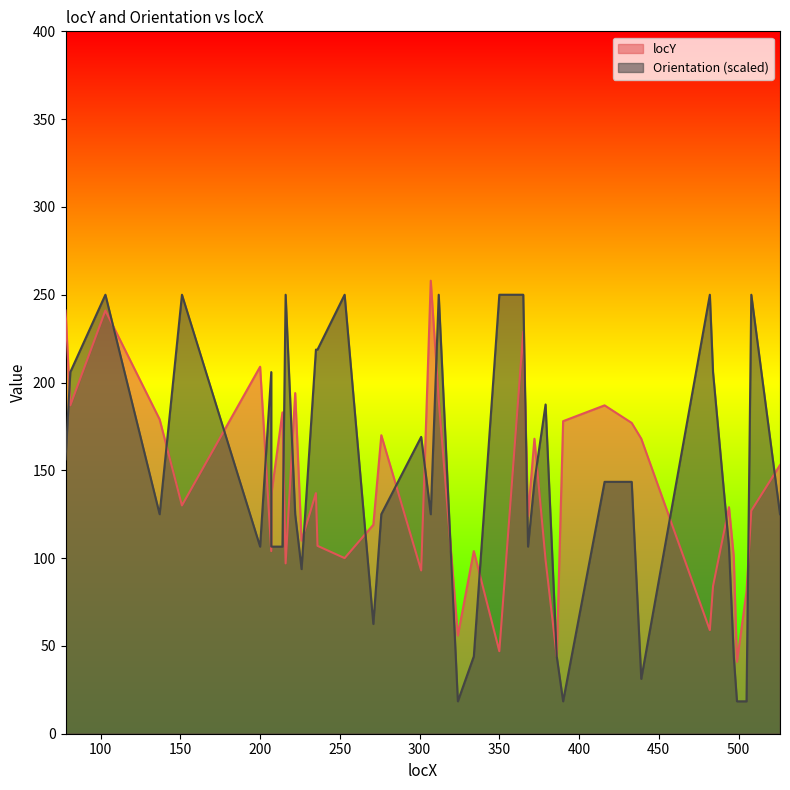

Where does the Orientation series first go above 143?

78